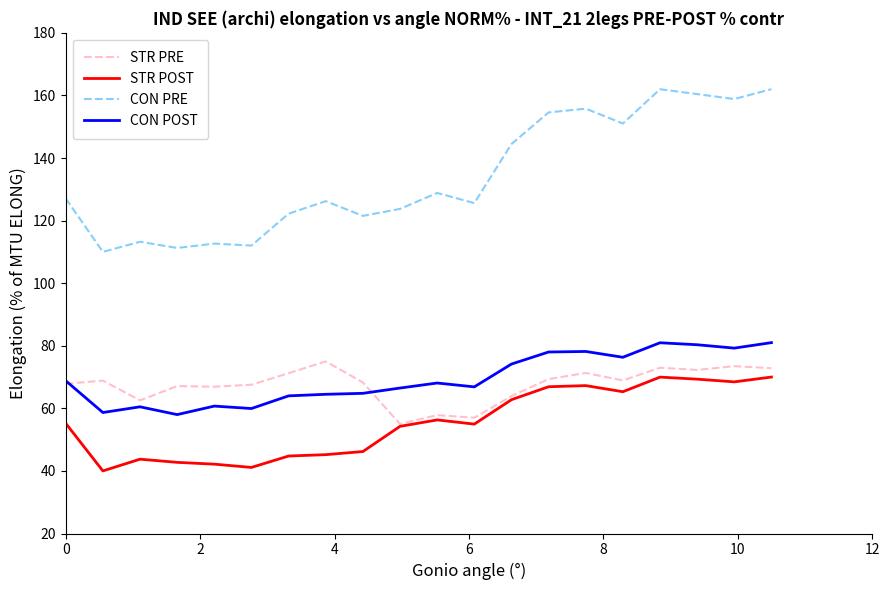

True or false: CON POST and STR POST intersect in this chart.

False